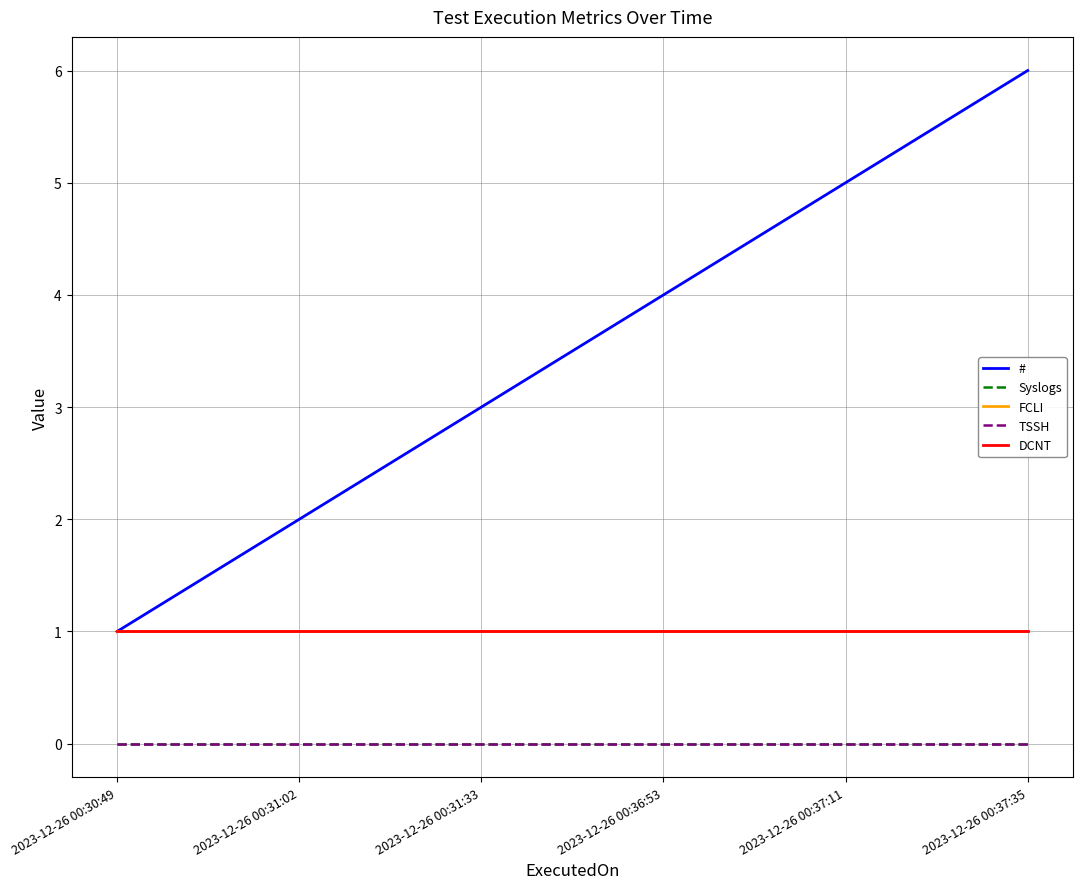

Does the chart display data point markers on the line(s)?

No